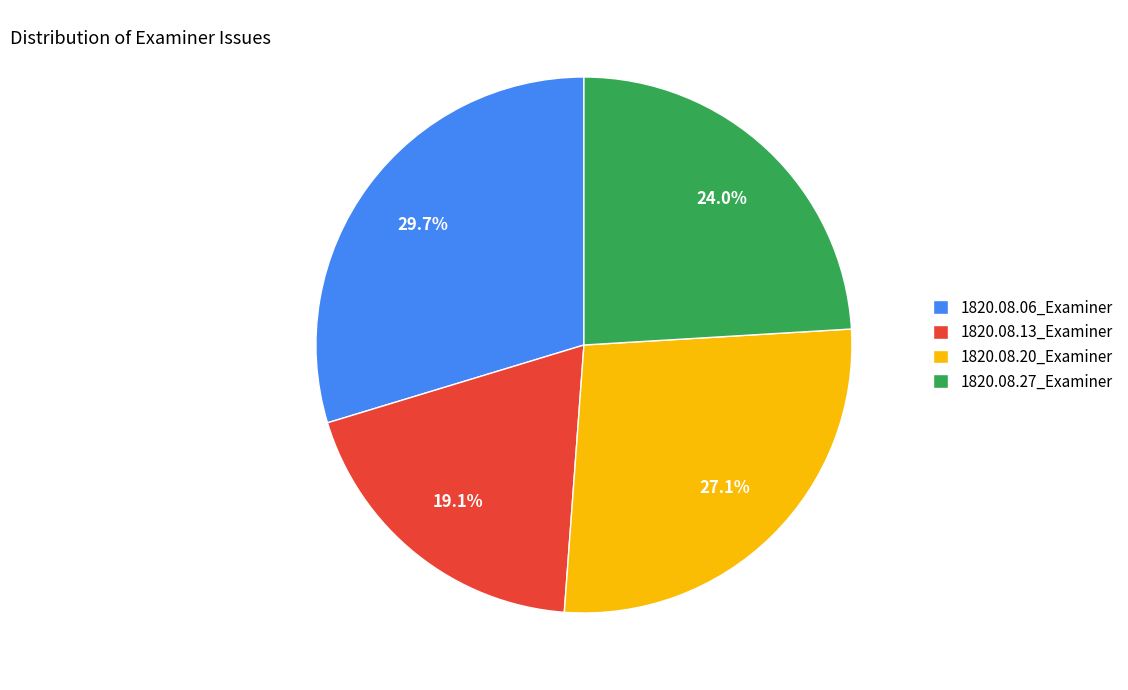

What is the largest slice in the pie chart?

1820.08.06_Examiner